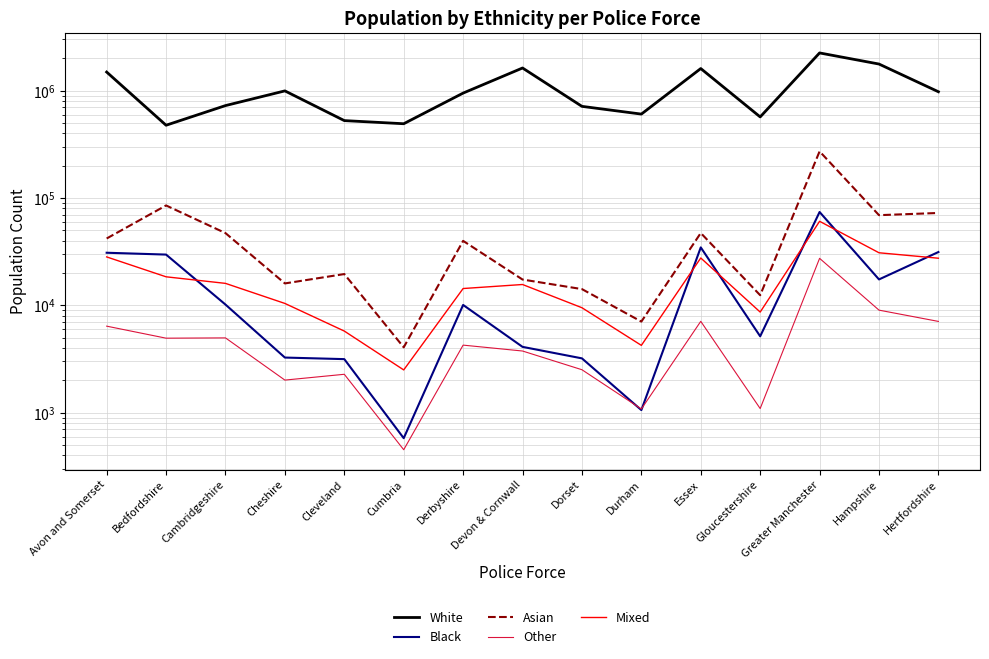

True or false: Other and Asian cross at least once.

False